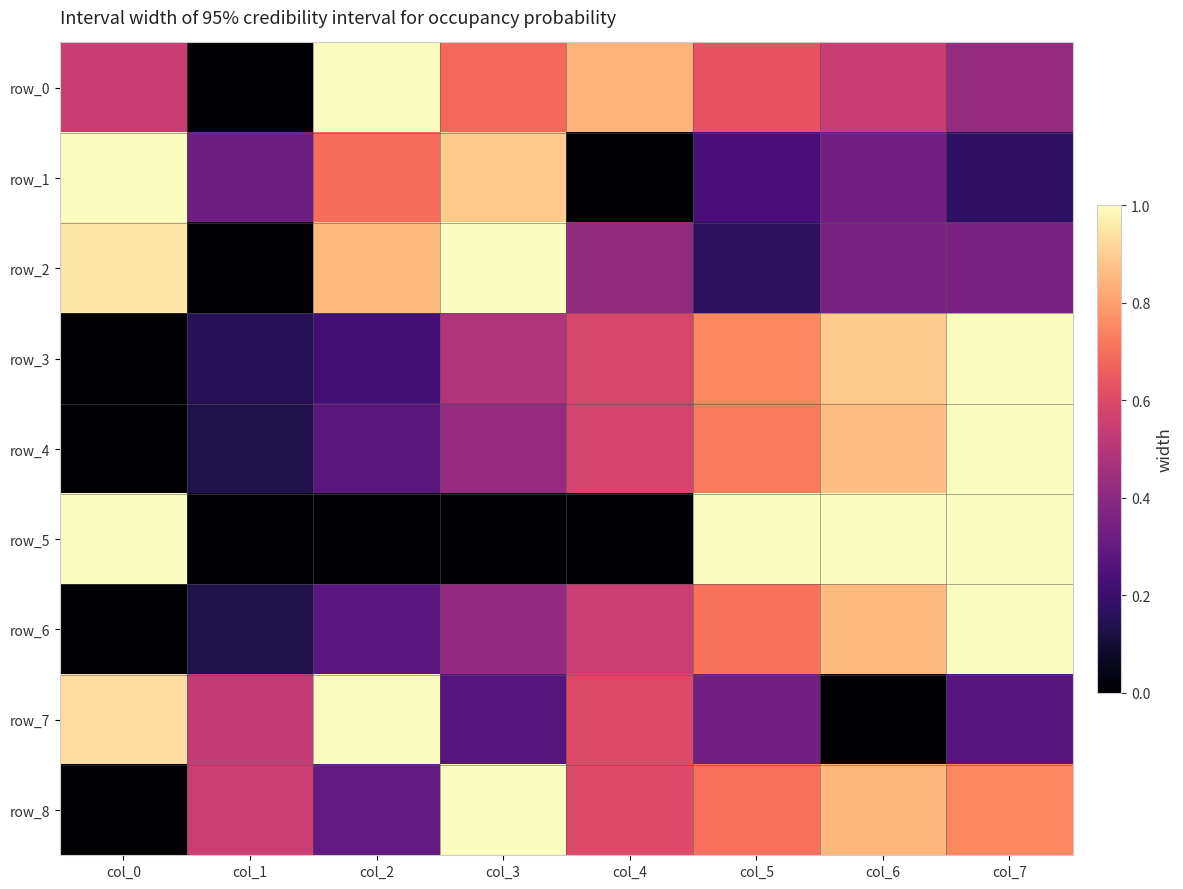

The value of row_3 at col_7 is 0.5. True or false?

False